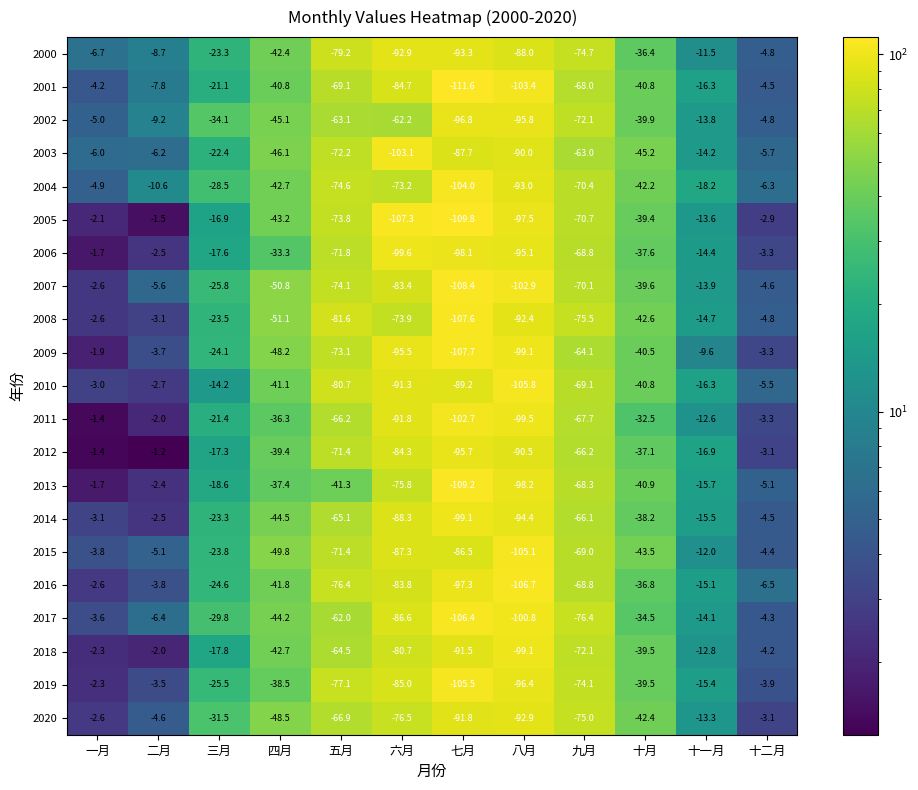

How many values in the 2005 series are below -39?

7